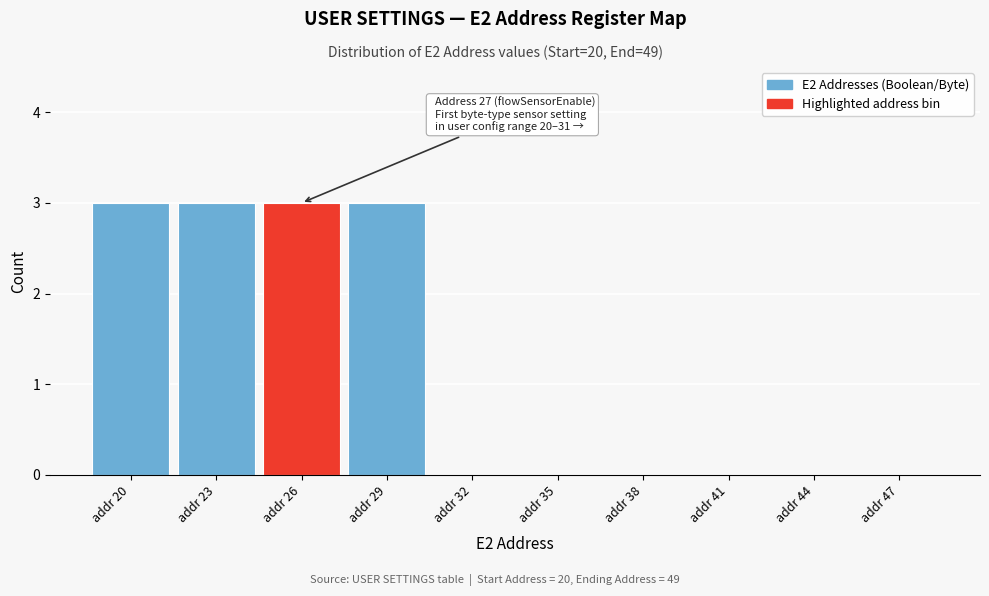

Reading left to right, what are all the values shown in this chart?

addr 20=3	addr 23=3	addr 26=3	addr 29=3	addr 32=0	addr 35=0	addr 38=0	addr 41=0	addr 44=0	addr 47=0